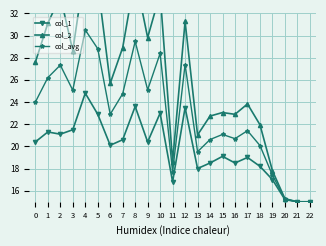

What are all the series names shown in the legend?

col_1, col_2, col_avg